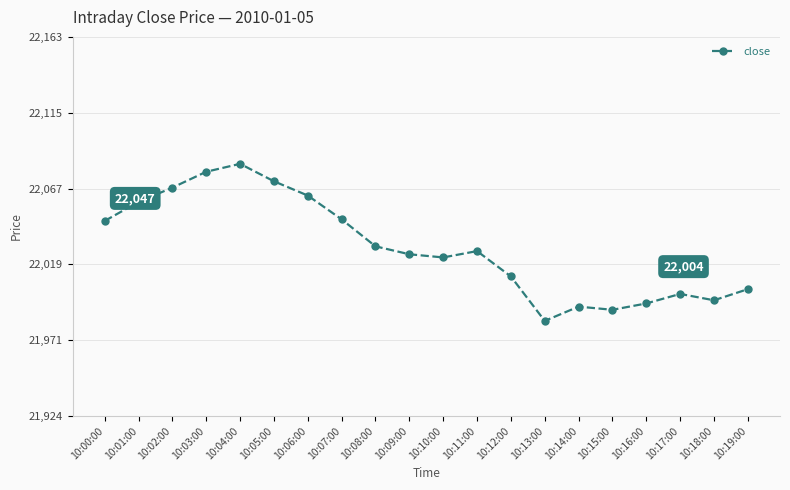

Reading left to right, extract all data points from this chart.

22047	22059	22068	22078	22083	22072	22063	22048	22031	22026	22024	22028	22012	21984	21993	21991	21995	22001	21997	22004